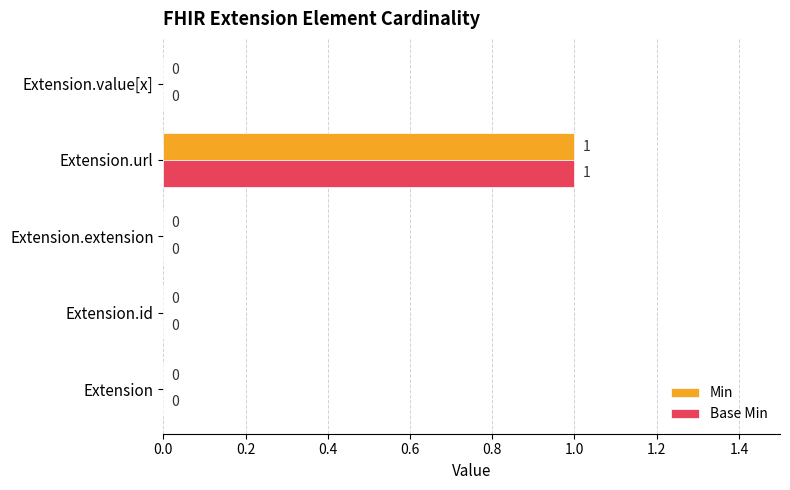

The value of Min at Extension.url is 1. True or false?

True